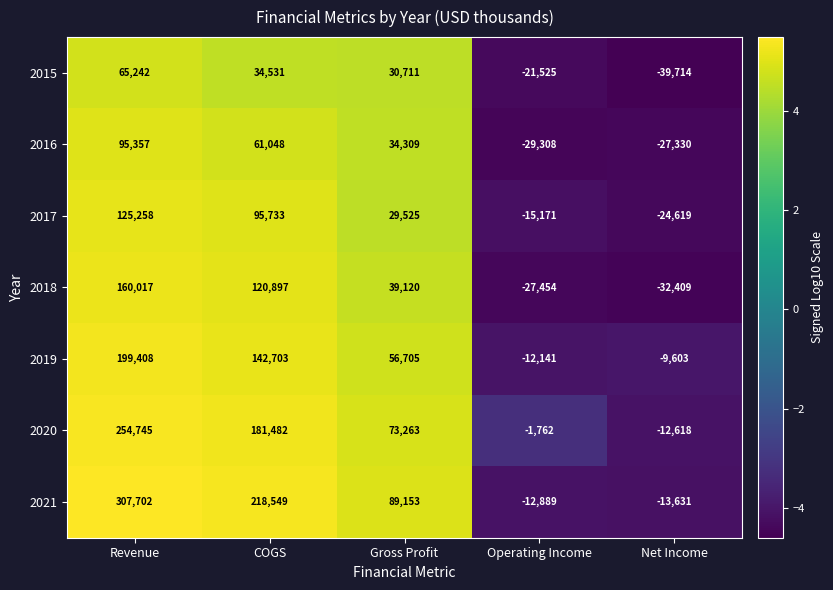

How many distinct data groups are displayed?

7